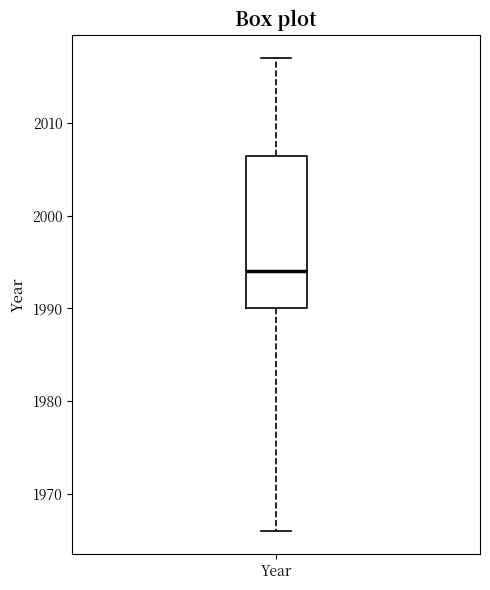

Read this box plot against the y-axis: the position of the median line, the range covered by the box, and the ends of both whiskers. The values are not printed on the chart, so give them approximately, as read against the axis.

median 1994, box 1990 to 2007, whiskers 1966 to 2017